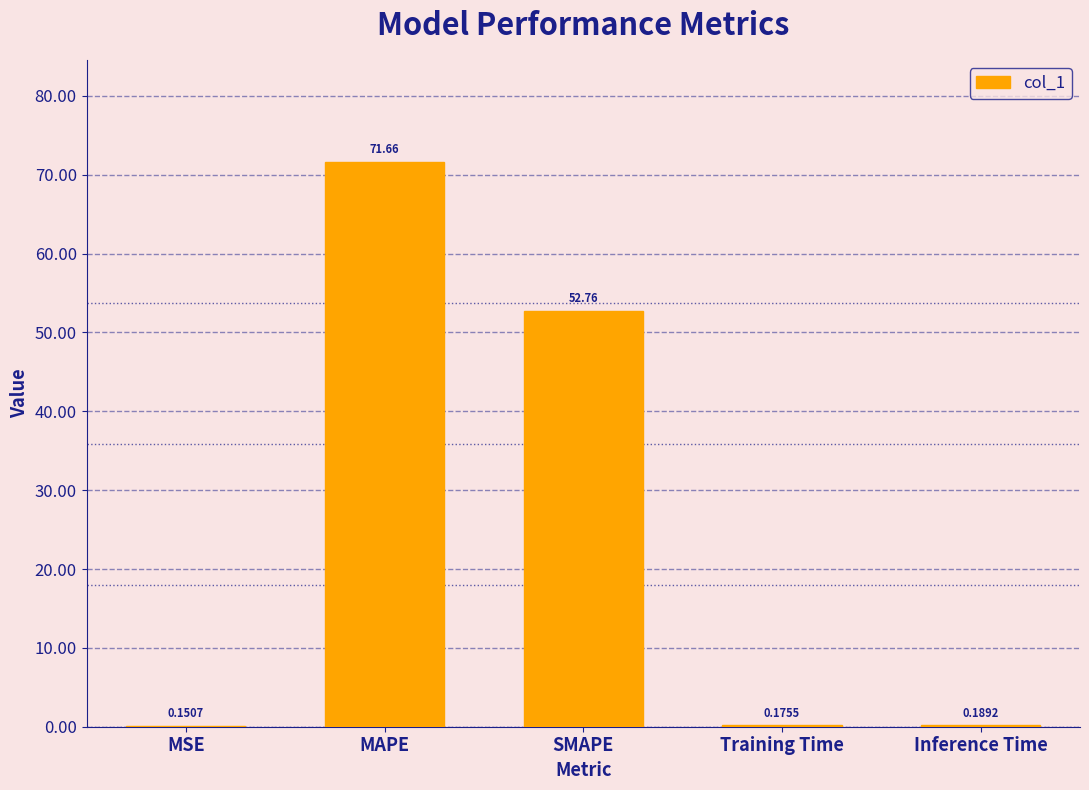

At which label is the value closest to 35?

SMAPE